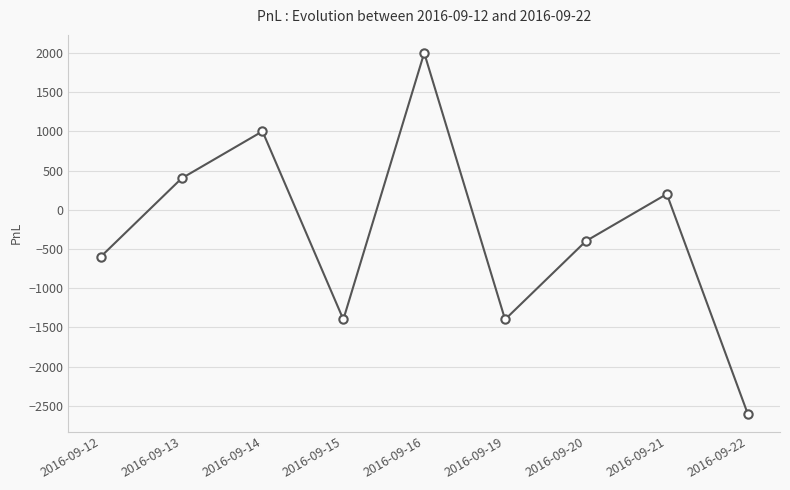

What is the greatest value displayed?

2000